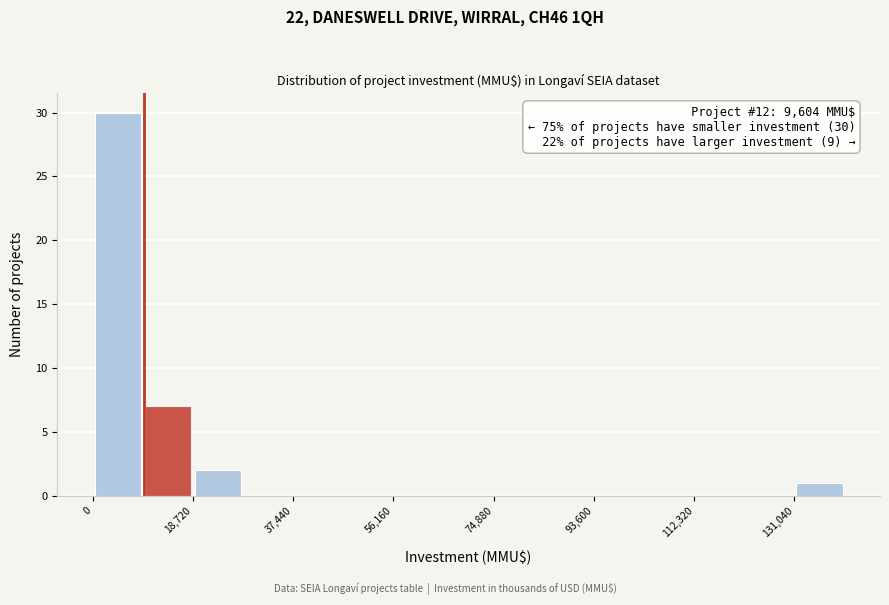

Which range on the x-axis has the tallest bar?

0 to 10000